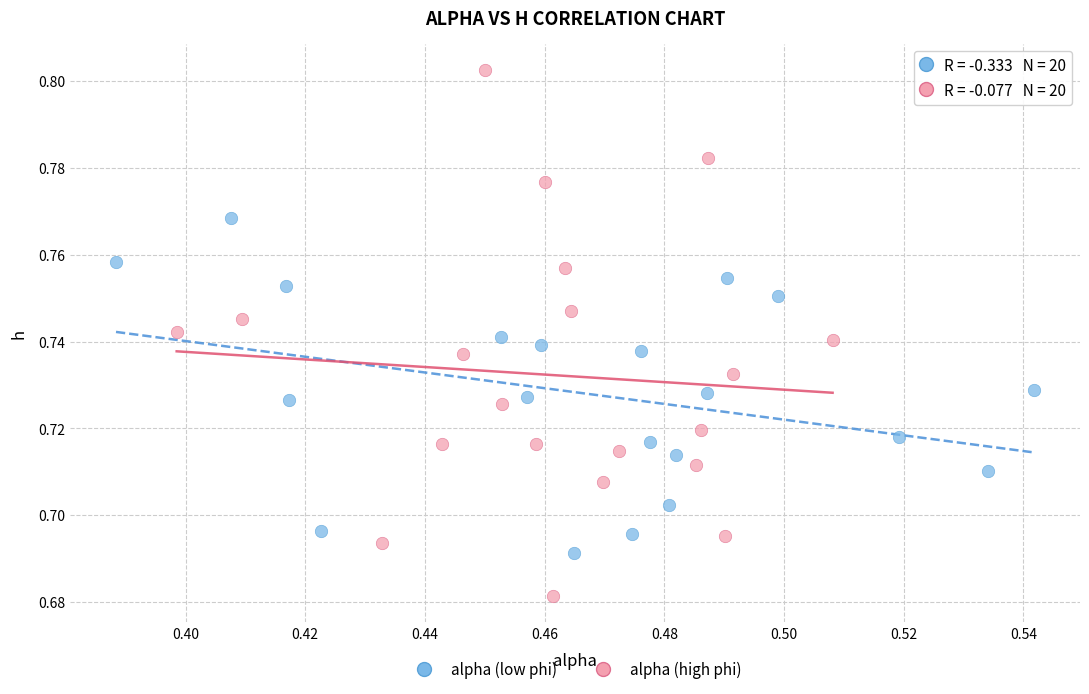

Which series has the largest Y range (max minus min)?

alpha (high phi)